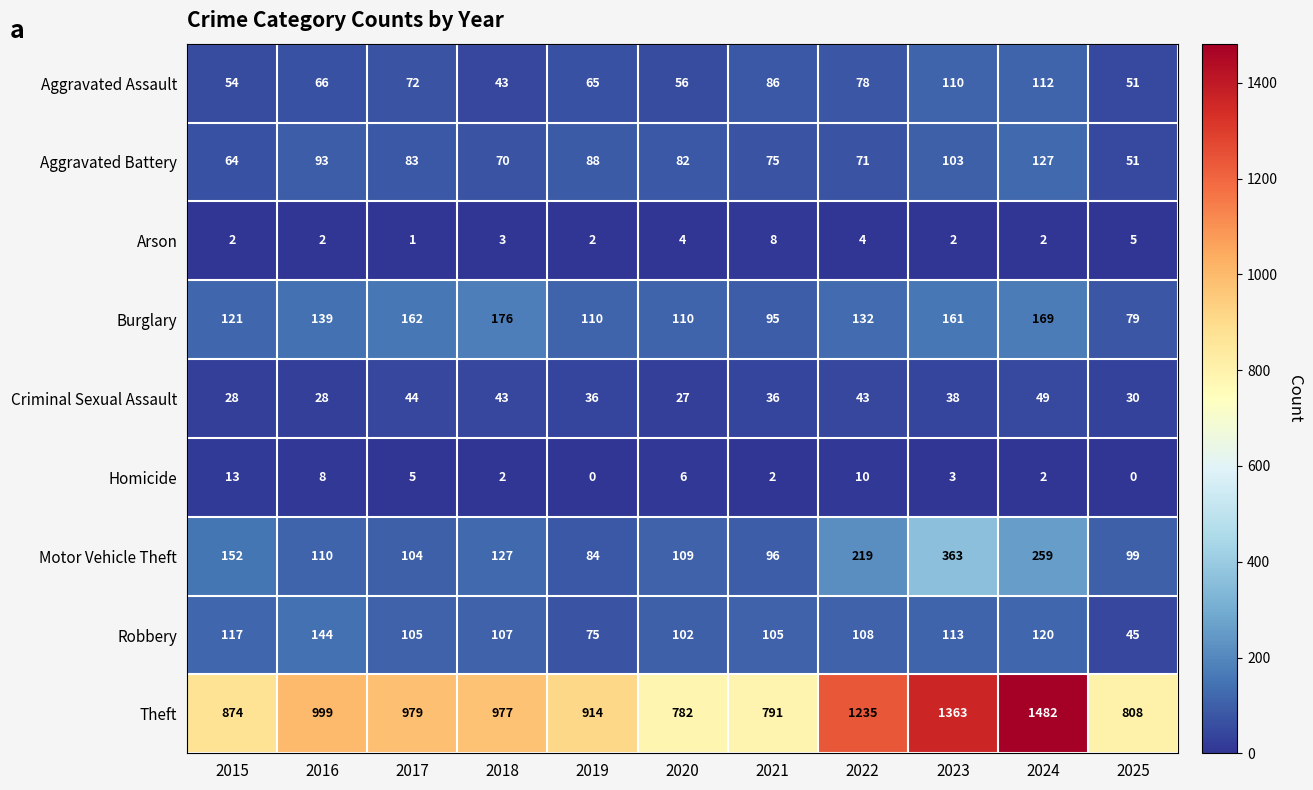

What is the difference between the highest and lowest values at 2025?

808